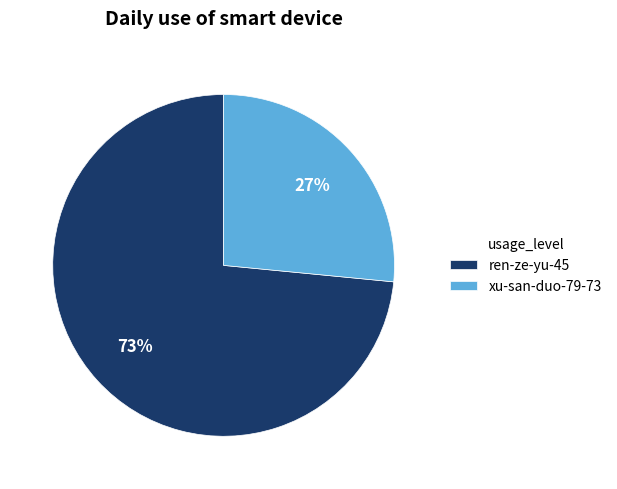

To the nearest percent, what is the average slice percentage?

50%